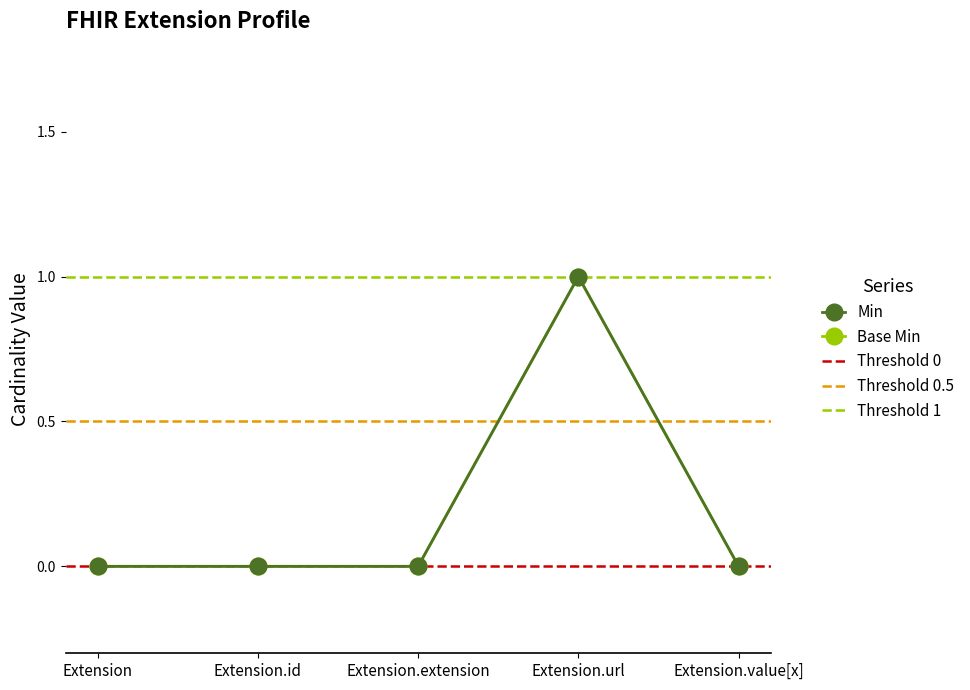

At which label is Base Min closest to 0?

Extension